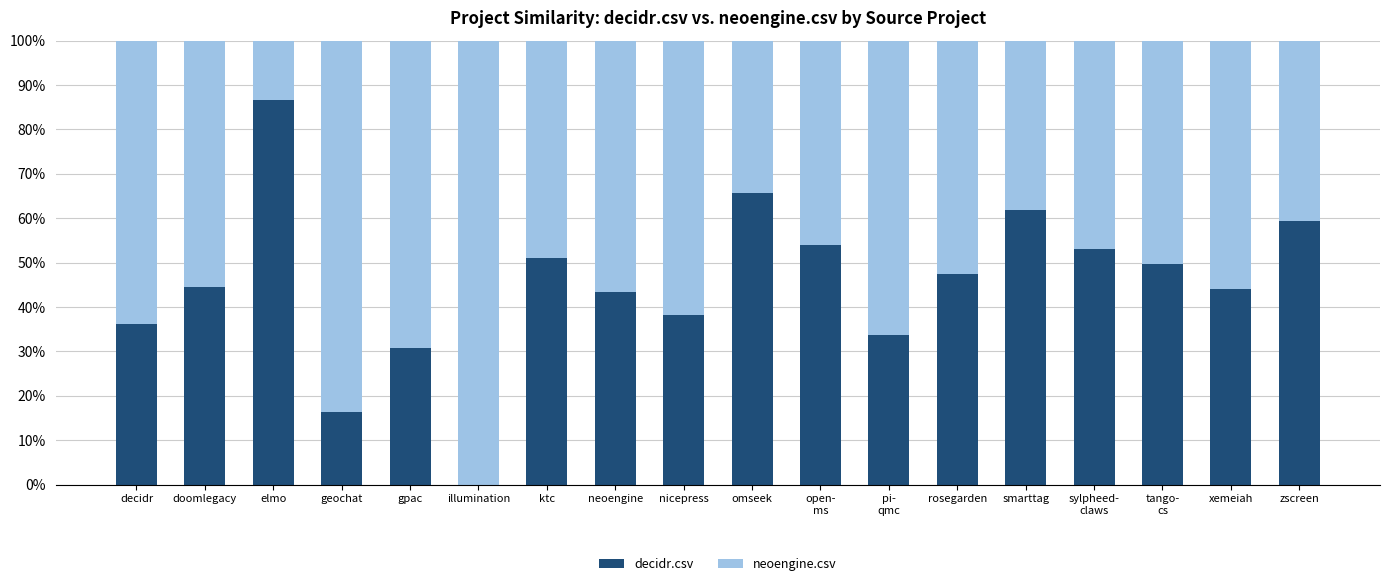

What is the difference between the second highest and minimum values in the decidr.csv series?

0.7